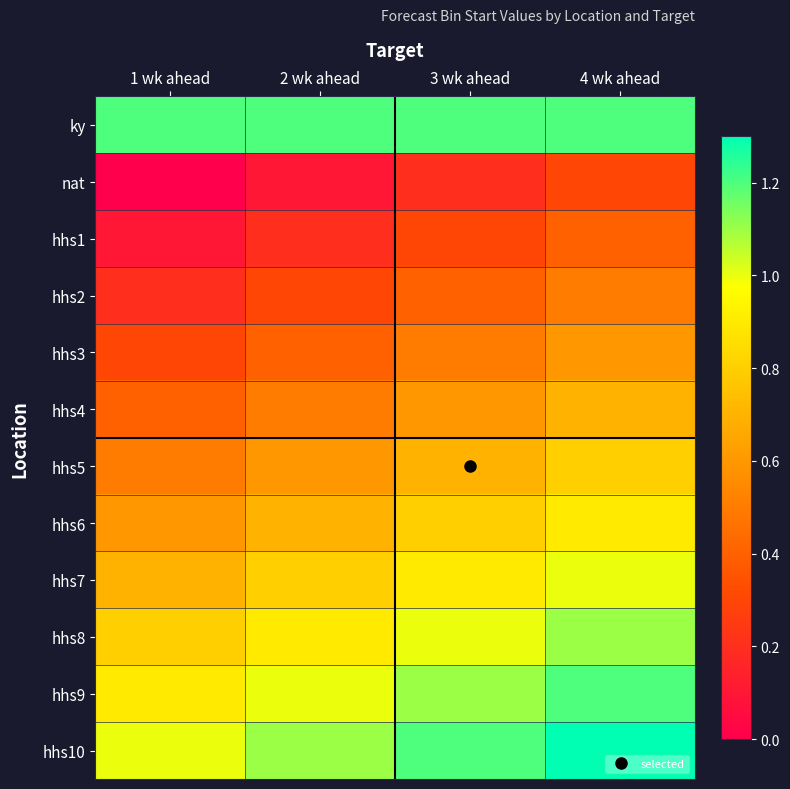

Count the number of categories in the chart.

4